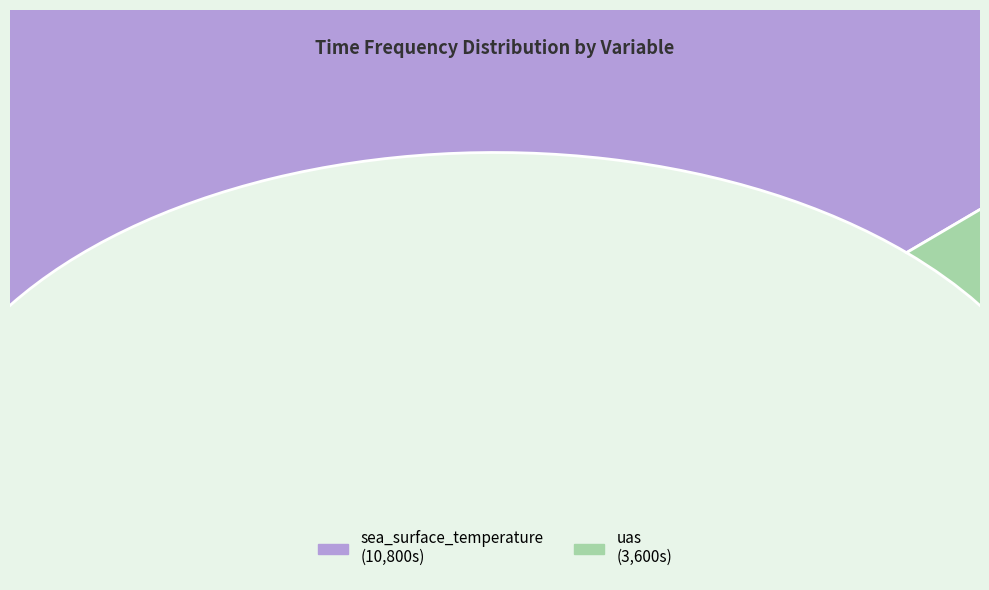

Is it true that sea_surface_temperature is 75% of the pie?

True